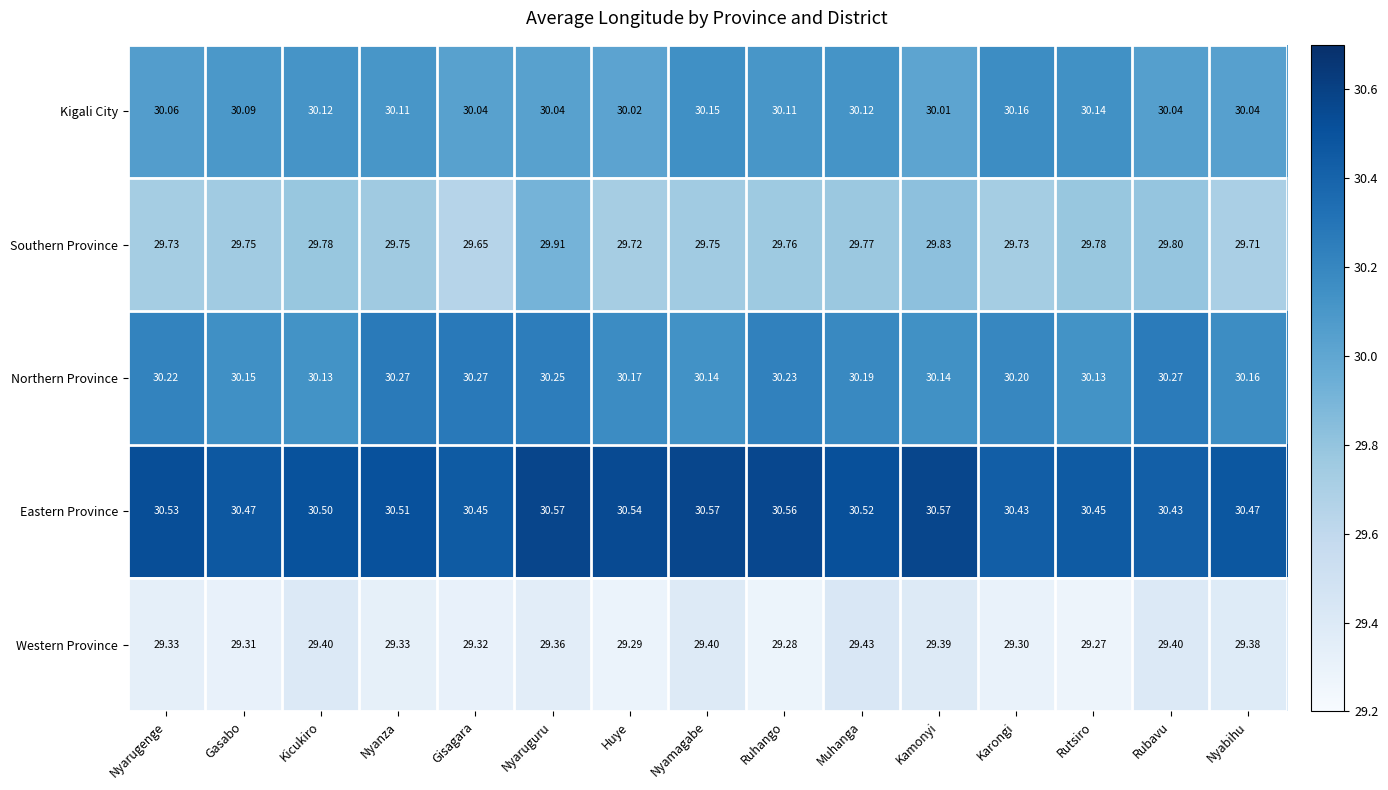

How many distinct data groups are displayed?

5